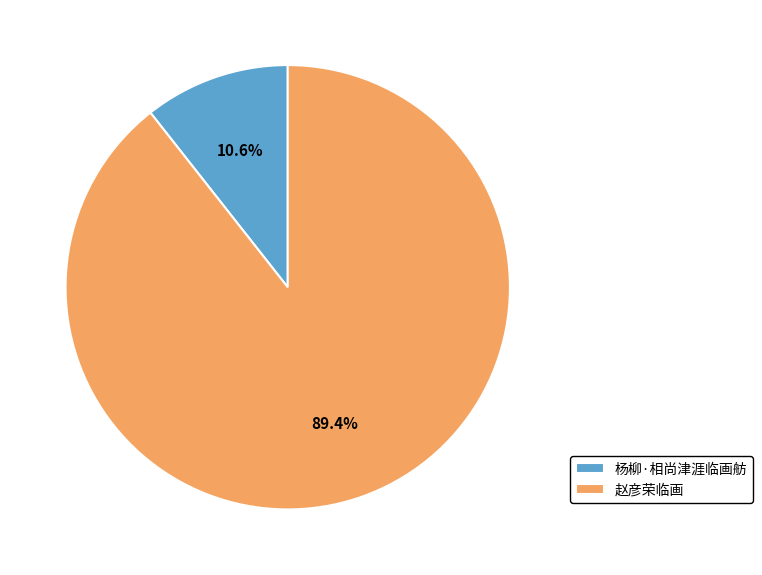

What percentage is the 赵彦荣临画 slice, to the nearest percent?

89%